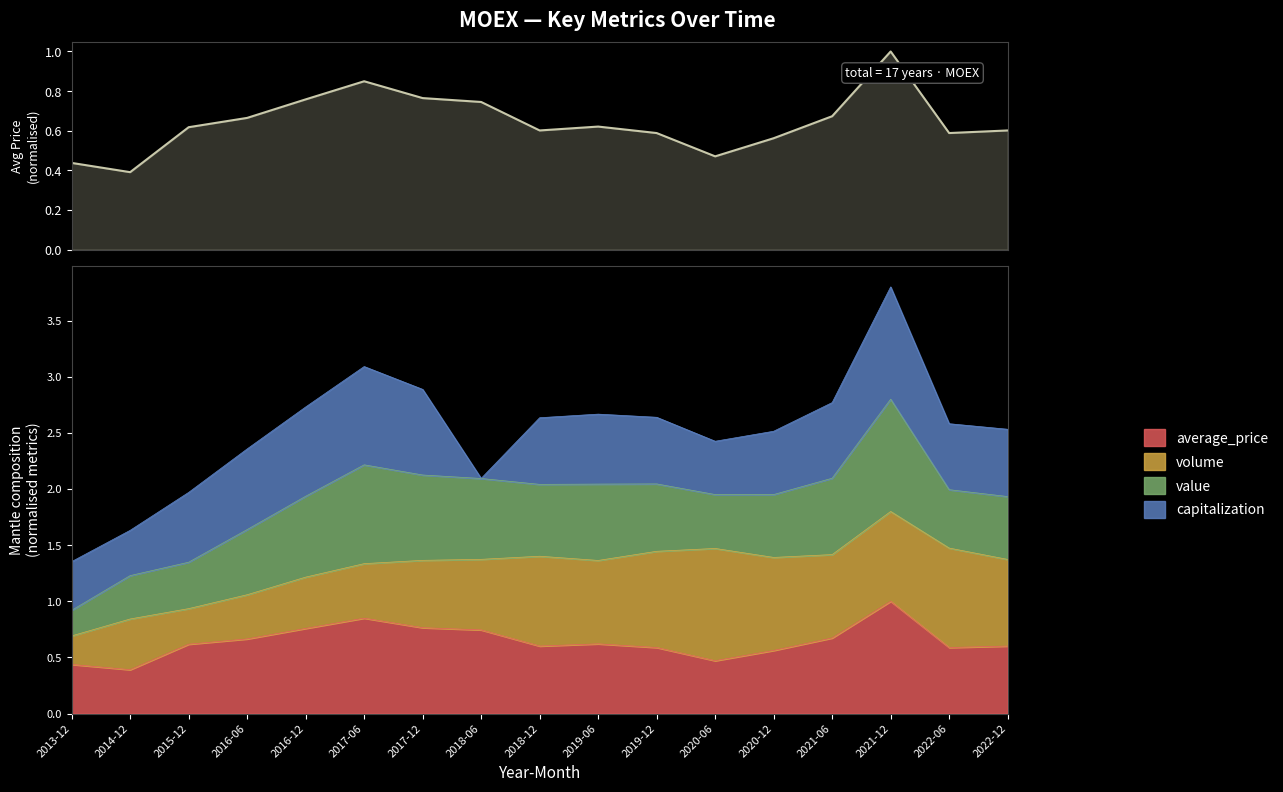

The value at 2018-06 is 0.5. True or false?

False